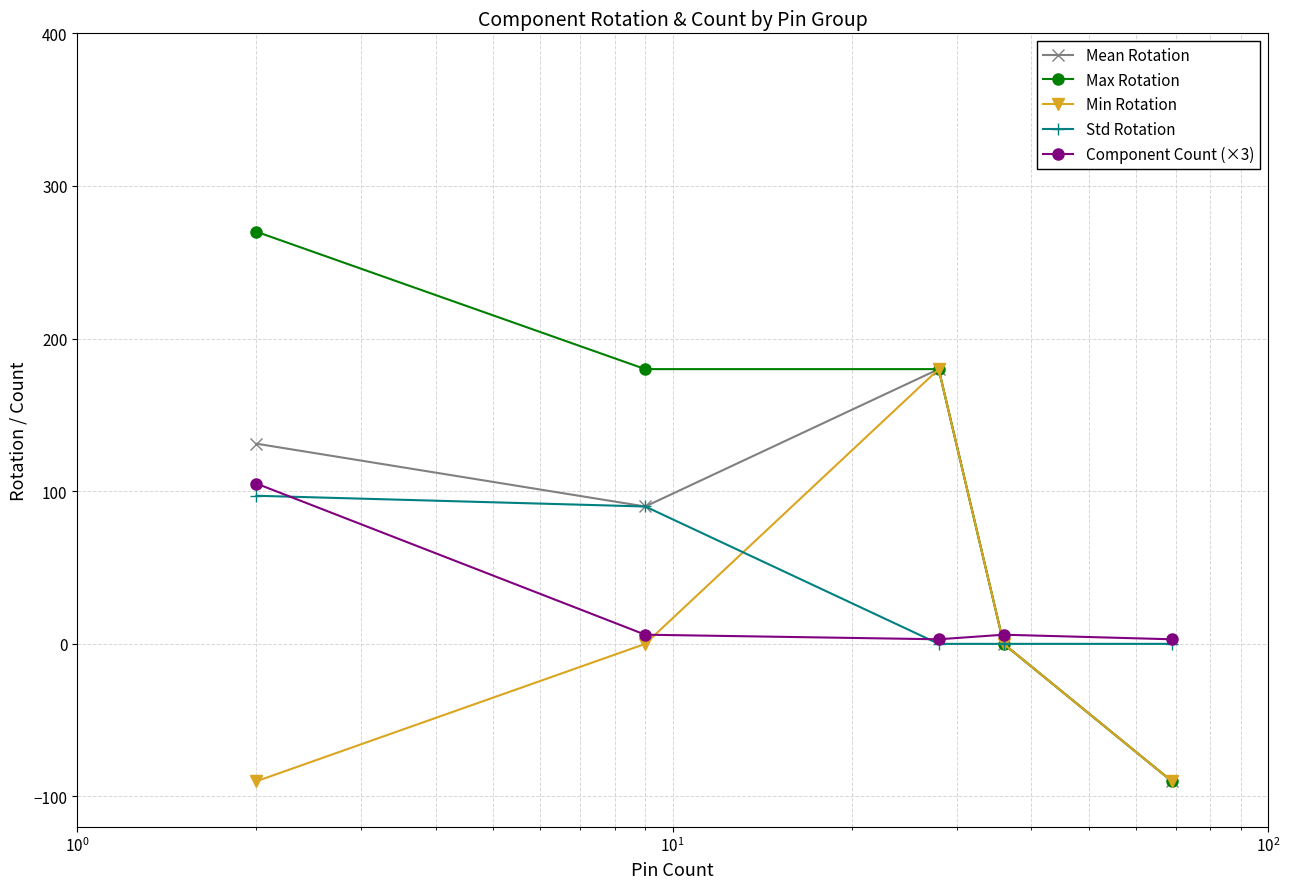

What is the minimum value for Component Count (×3)?

3.0